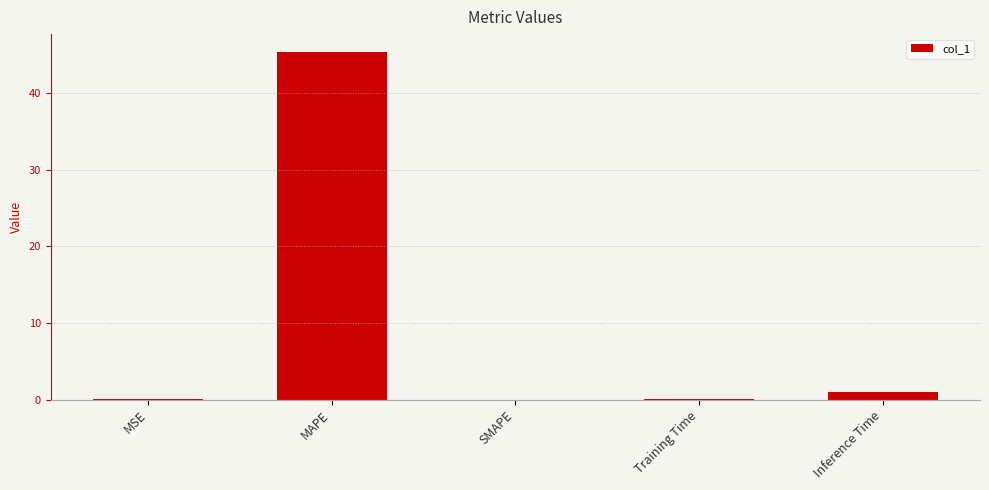

True or false: the data shows 1.0 at Inference Time.

True